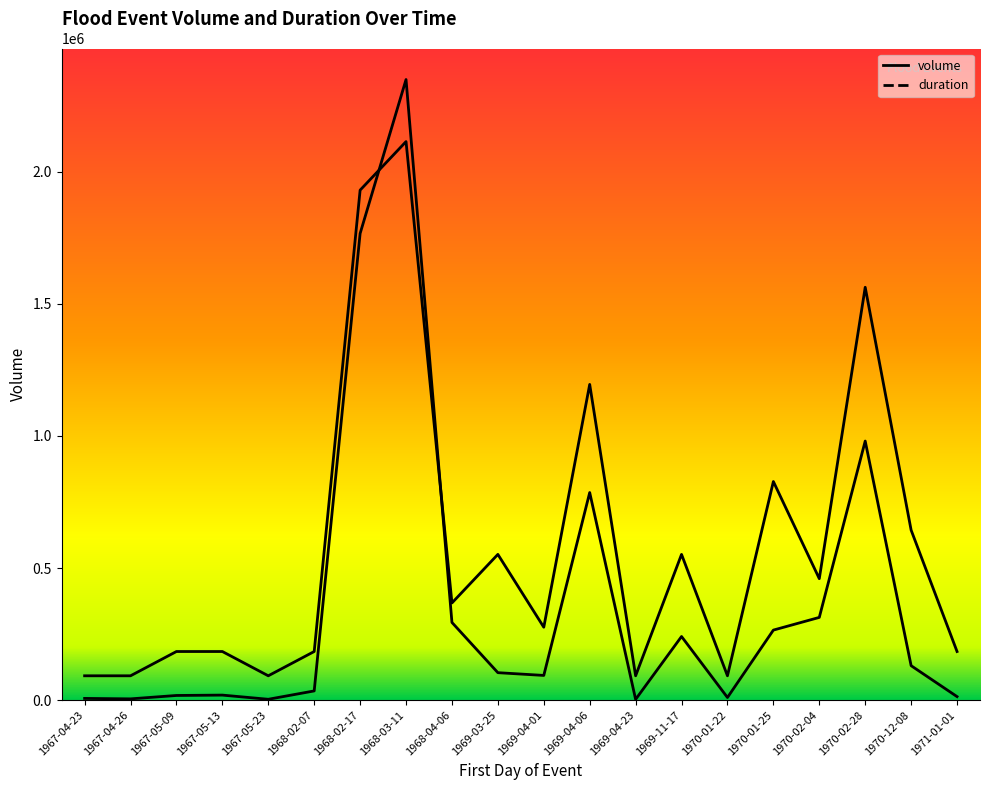

How many values in the duration series exceed 367757?

10